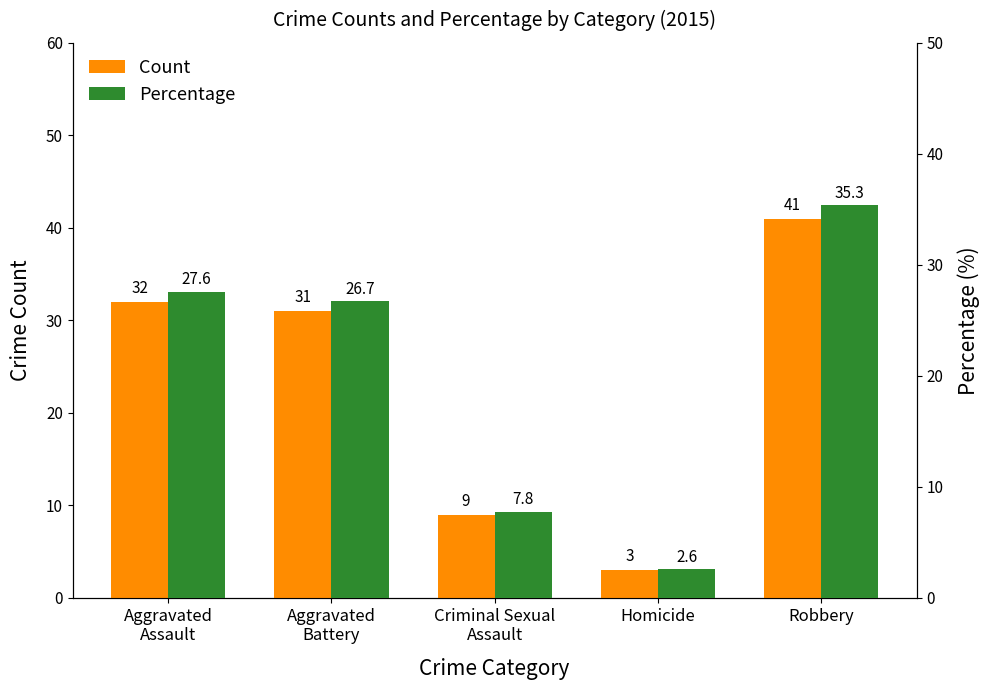

What is the maximum value for Percentage?

35.3